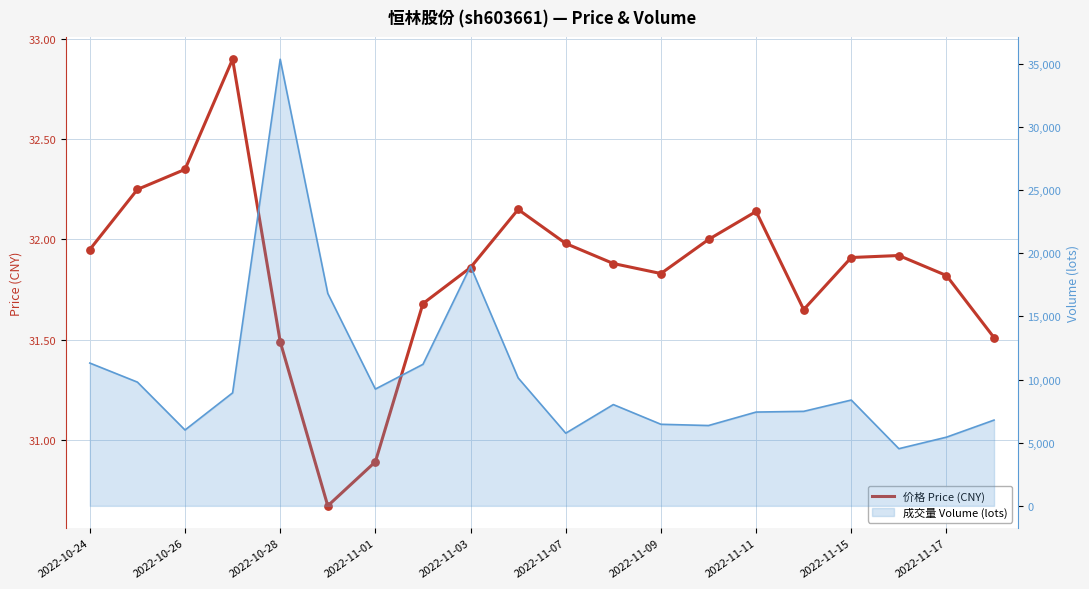

Is the value of volume at 2022-11-09 greater than the value of price at 2022-10-28?

Yes